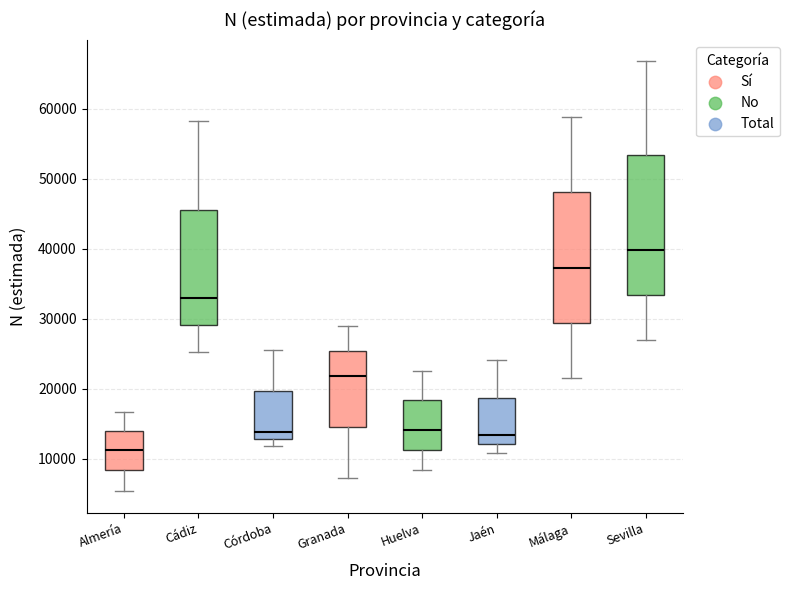

Reading left to right, transcribe this box plot: for each box, give where its median line is, the range the box spans, and where its two whiskers end, as read against the y-axis. The values are not printed on the chart, so give them approximately, as read against the axis.

Almería: median 11000, box 8000 to 14000, whiskers 5000 to 17000
Cádiz: median 33000, box 29000 to 46000, whiskers 25000 to 58000
Córdoba: median 14000, box 13000 to 20000, whiskers 12000 to 26000
Granada: median 22000, box 14000 to 25000, whiskers 7000 to 29000
Huelva: median 14000, box 11000 to 18000, whiskers 8000 to 23000
Jaén: median 13000, box 12000 to 19000, whiskers 11000 to 24000
Málaga: median 37000, box 29000 to 48000, whiskers 22000 to 59000
Sevilla: median 40000, box 33000 to 53000, whiskers 27000 to 67000